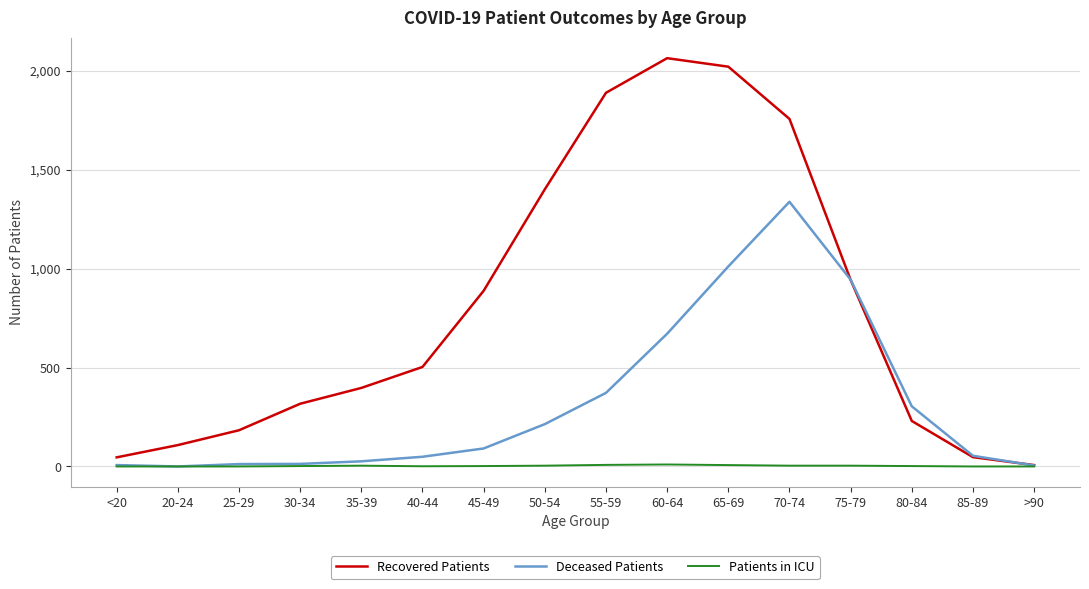

Which category has the highest value in the Recovered Patients series?

60-64